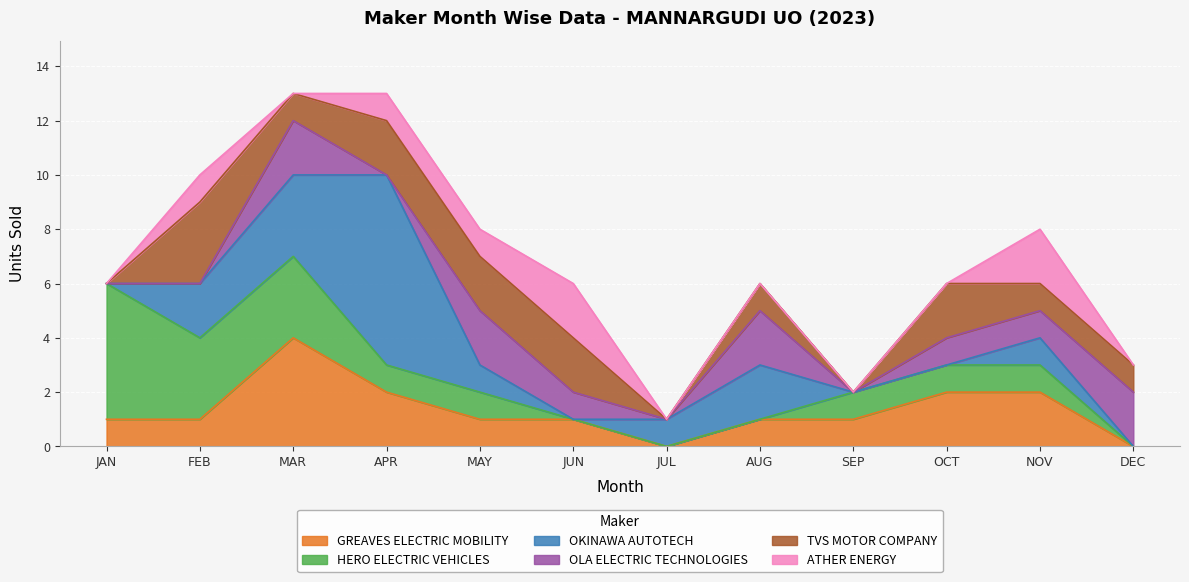

How many data points in TVS MOTOR COMPANY are above 1?

5